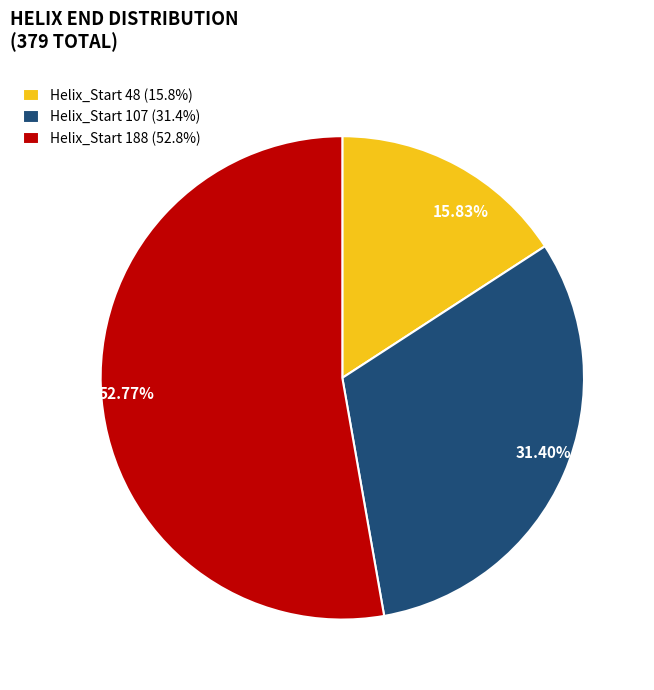

Is there any slice that represents more than half of the pie?

Yes